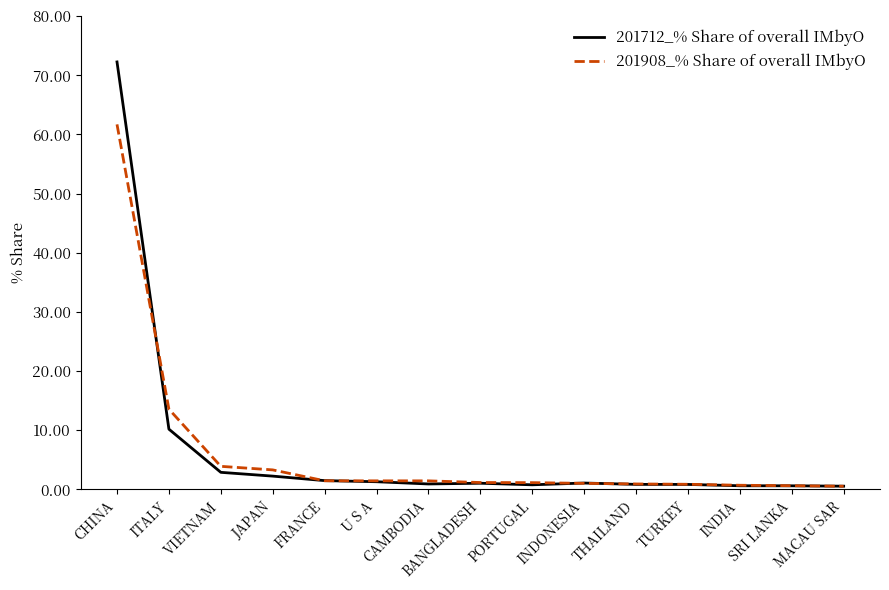

Which series has the largest range (max minus min)?

201712_% Share of overall IMbyO